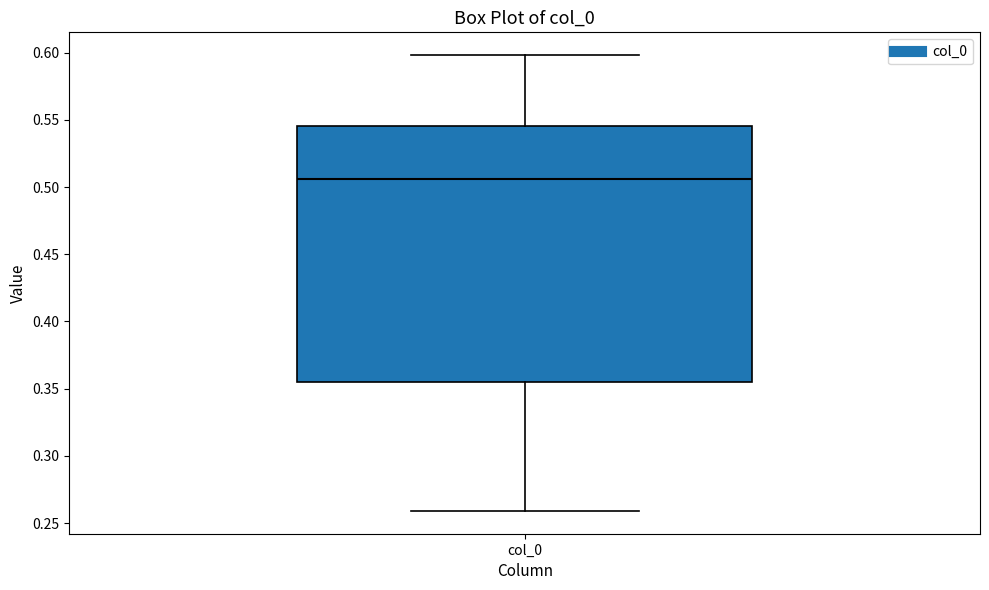

Read this box plot against the y-axis: the position of the median line, the range covered by the box, and the ends of both whiskers. The values are not printed on the chart, so give them approximately, as read against the axis.

median 0.505, box 0.355 to 0.545, whiskers 0.260 to 0.600